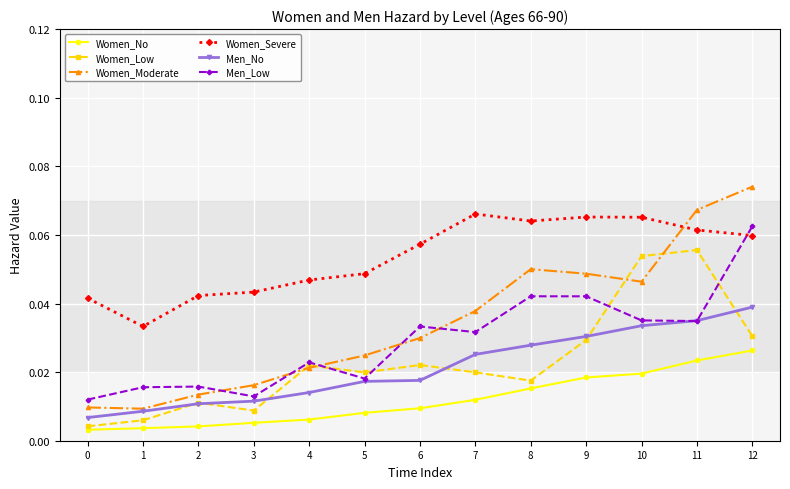

How many interior local valleys does the Women_Low series have?

3